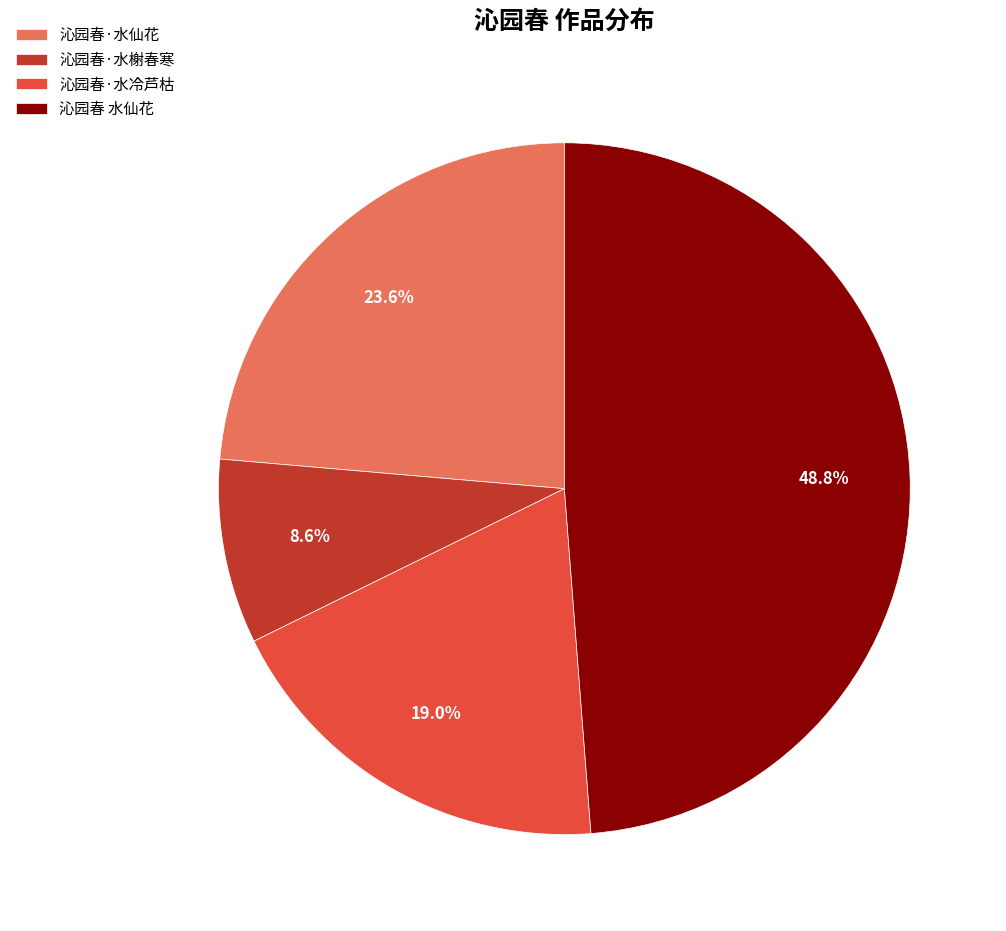

Is there a majority slice in this chart?

No